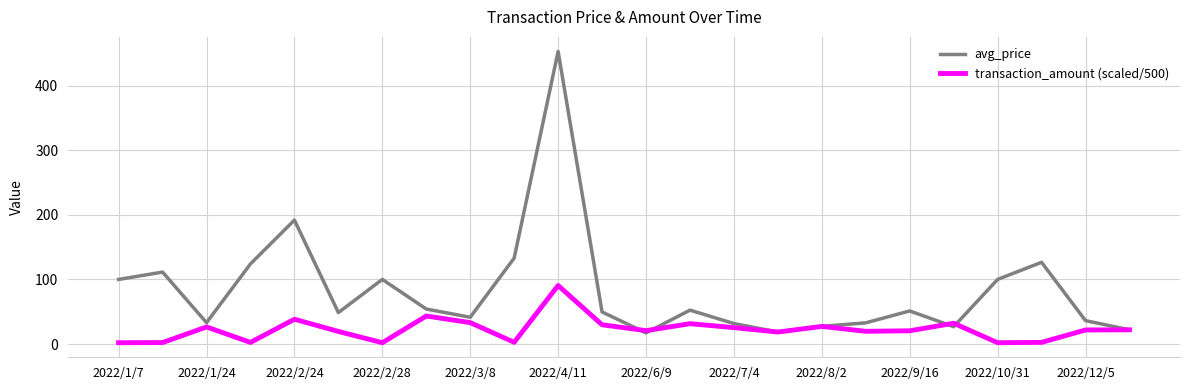

List the series in order of their peak value, highest first.

avg_price, transaction_amount (scaled/500)